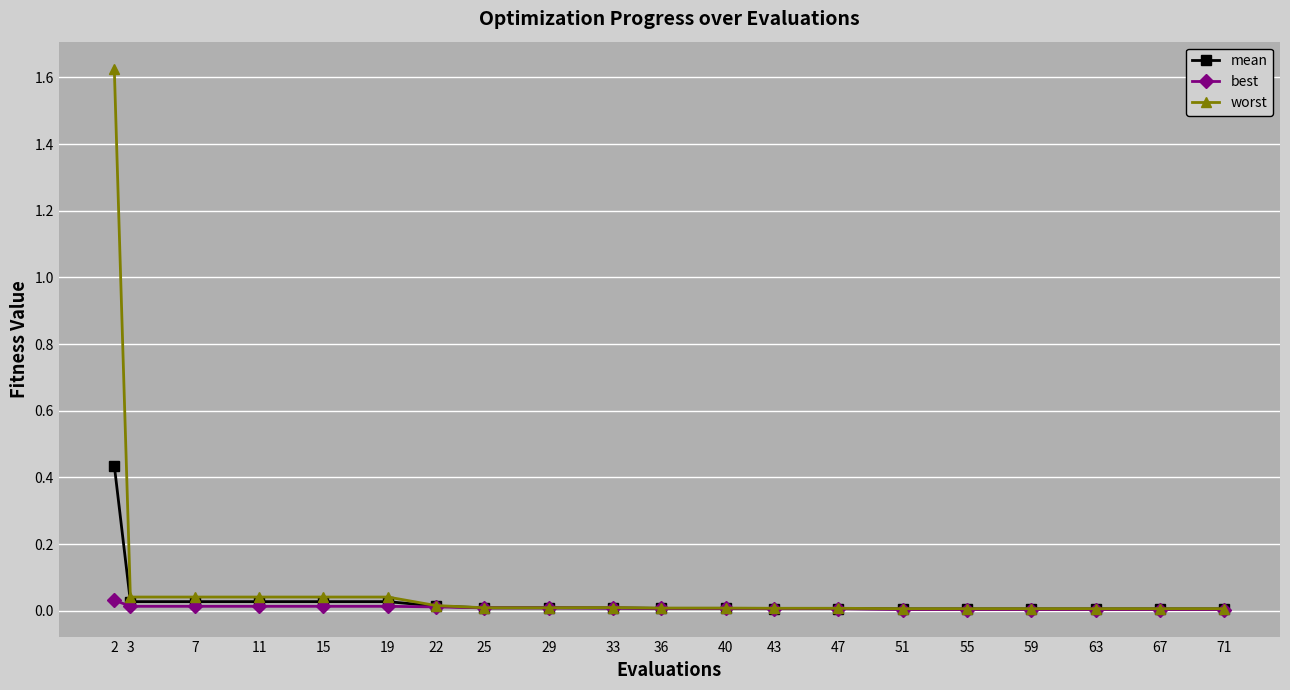

List the series in order of their peak value, lowest first.

best, mean, worst